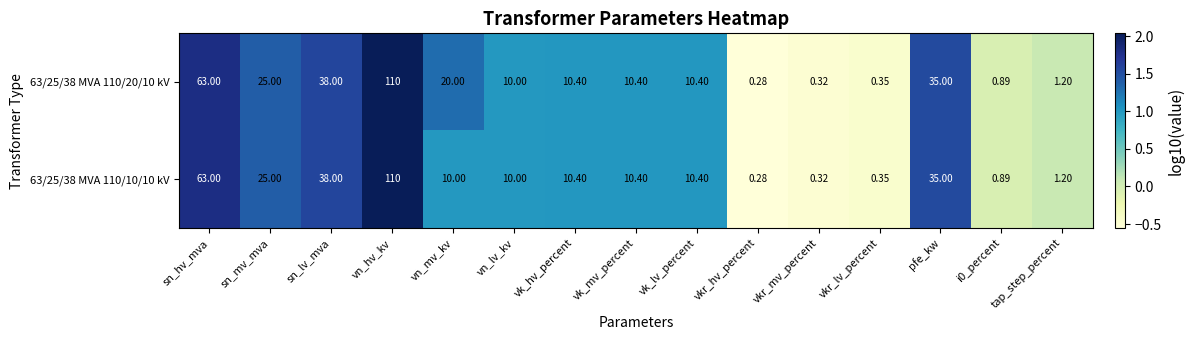

At which label is 63/25/38 MVA 110/10/10 kV closest to 55?

sn_hv_mva